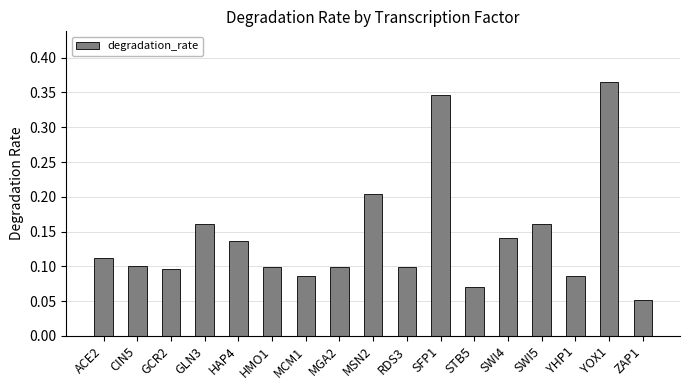

Which label corresponds to the smallest value in the chart?

ZAP1